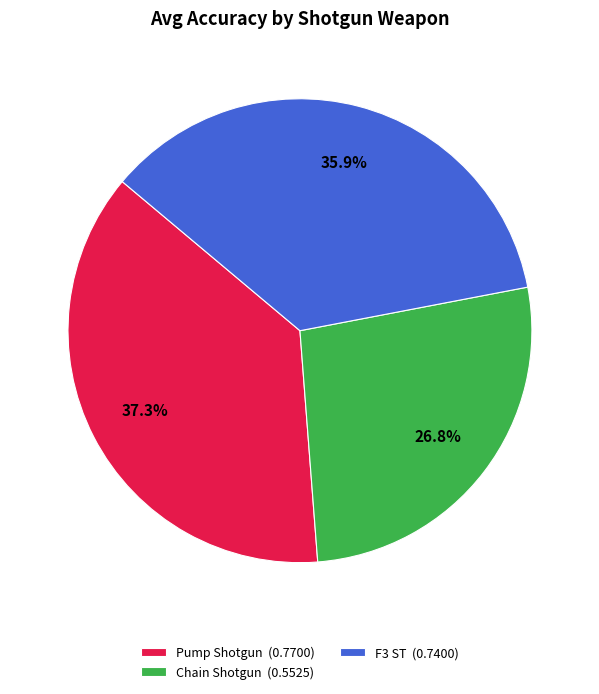

To the nearest percent, what is the difference between the Chain Shotgun and Pump Shotgun slice percentages?

11%